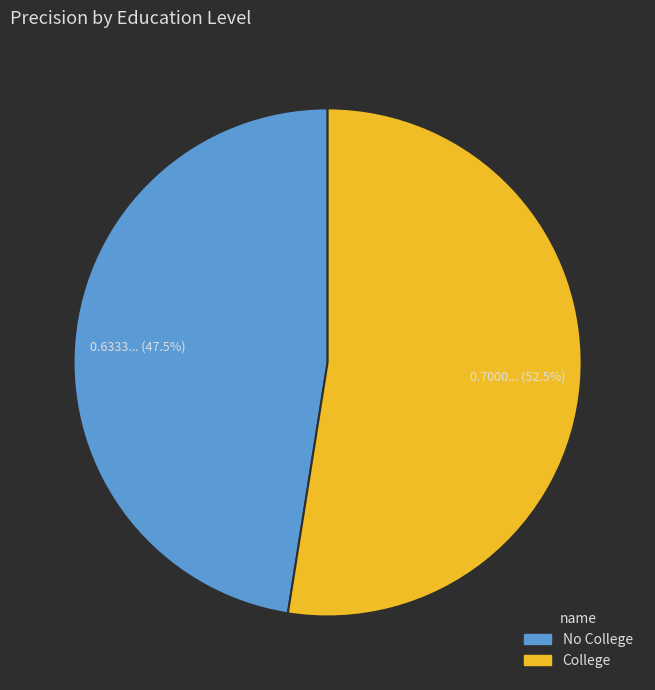

Which slice represents more than half of the pie?

College